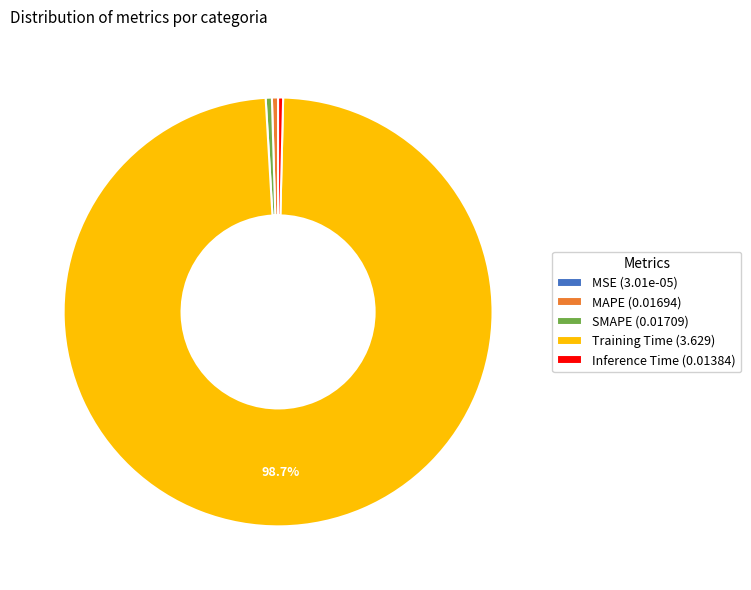

Is there any slice that represents more than half of the pie?

Yes